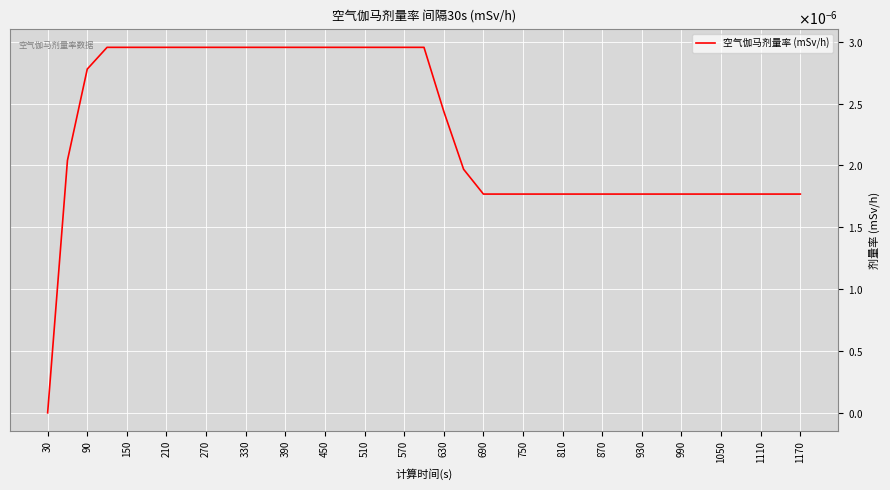

Does the chart display data point markers on the line(s)?

No